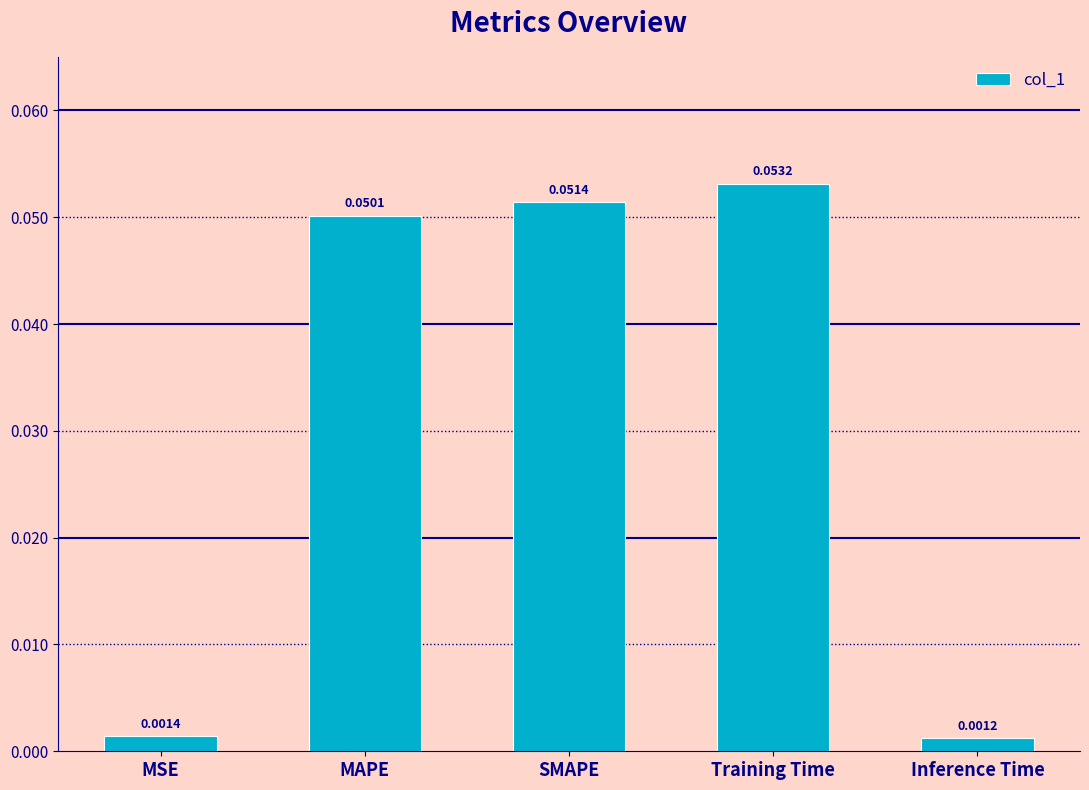

At which label is the value closest to 0?

Inference Time